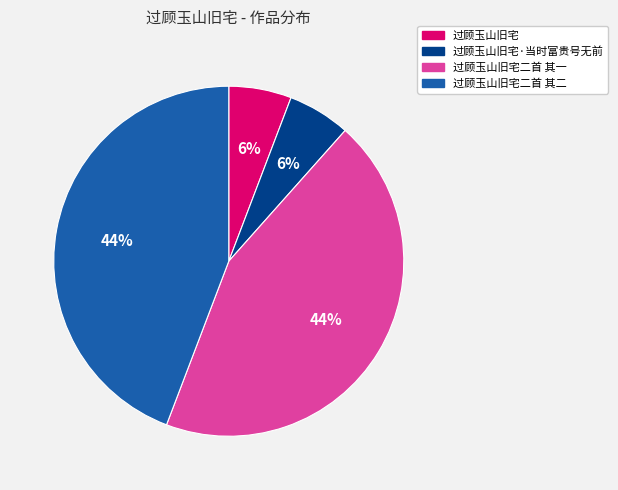

To the nearest percent, what is the combined percentage of 过顾玉山旧宅二首 其一 and 过顾玉山旧宅·当时富贵号无前?

50%